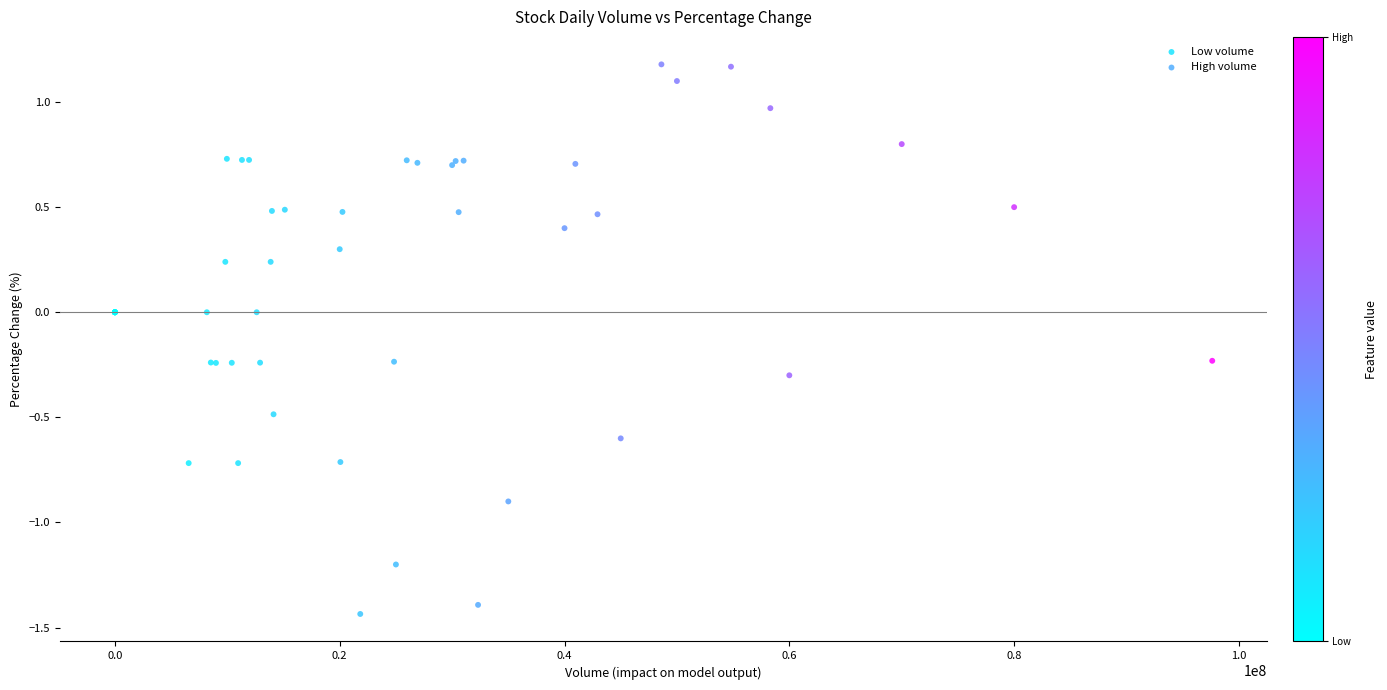

Which series has the largest Y range (max minus min)?

High volume